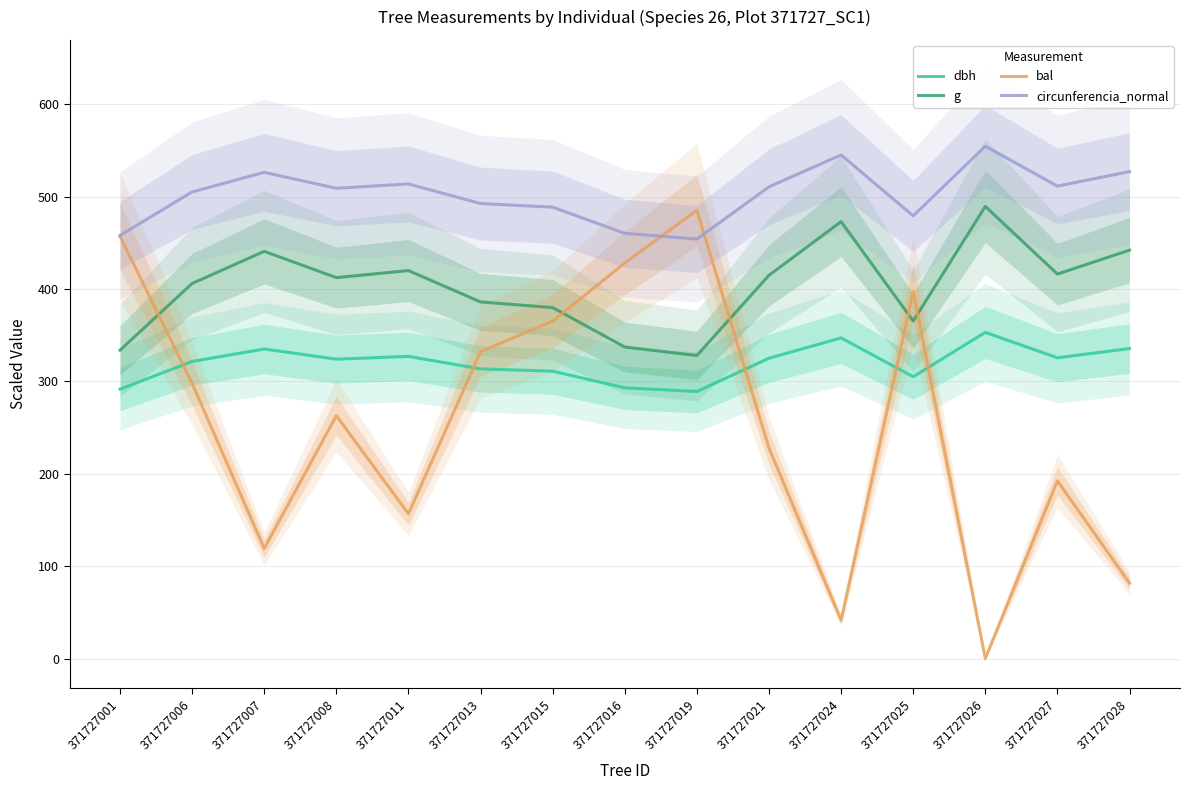

Reading right to left, extract all data points from this chart.

dbh: 335.5	325.5	353.0	305.0	347.0	325.0	289.0	293.0	311.0	313.5	327.0	324.0	335.0	321.5	291.5
g: 442.0	416.1	489.3	365.3	472.8	414.8	328.0	337.1	379.8	386.0	419.9	412.2	440.7	405.9	333.7
bal: 81.6	192.3	0.0	397.2	41.4	227.7	485.1	428.1	365.1	332.1	156.6	262.8	119.1	297.9	456.9
circunferencia_normal: 527.0	511.3	554.5	479.1	545.1	510.5	454.0	460.2	488.5	492.4	513.6	509.0	526.2	505.0	457.9